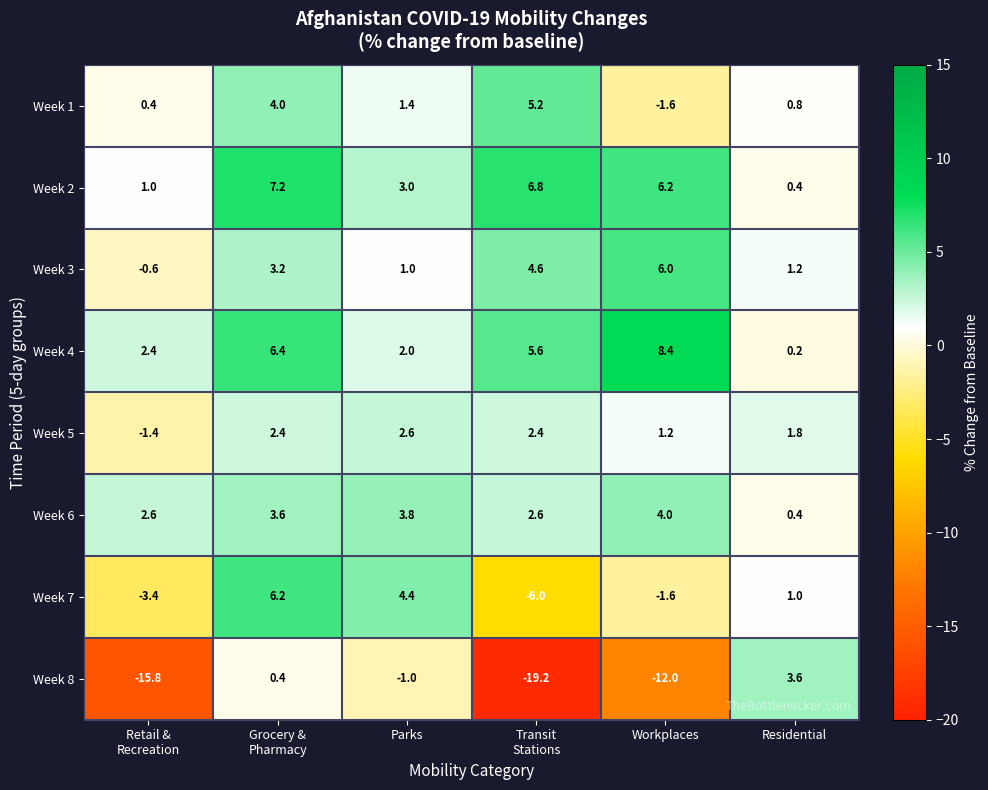

At which category is the sum across all series the highest?

Grocery &
Pharmacy